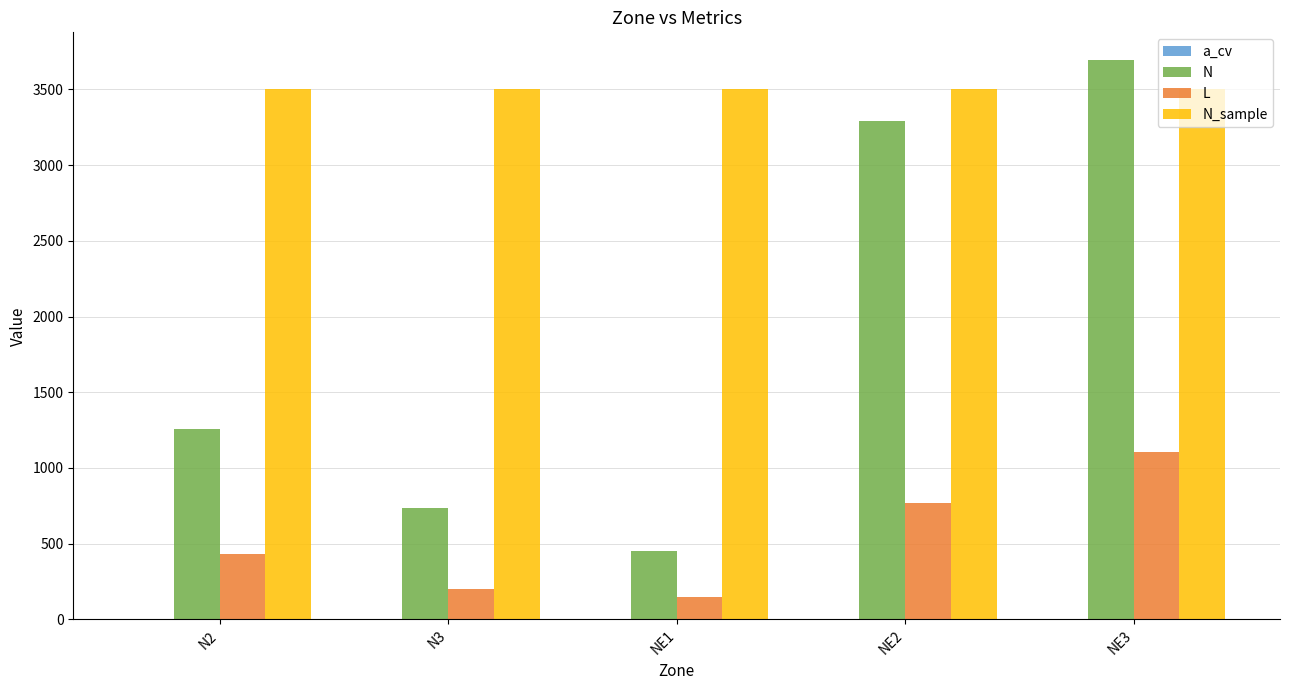

Between N2 and NE2, which series saw the biggest shift?

N